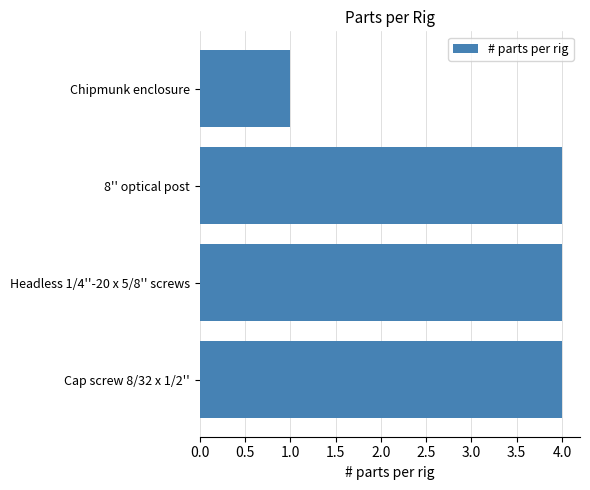

At which label is the value closest to 2?

Chipmunk enclosure